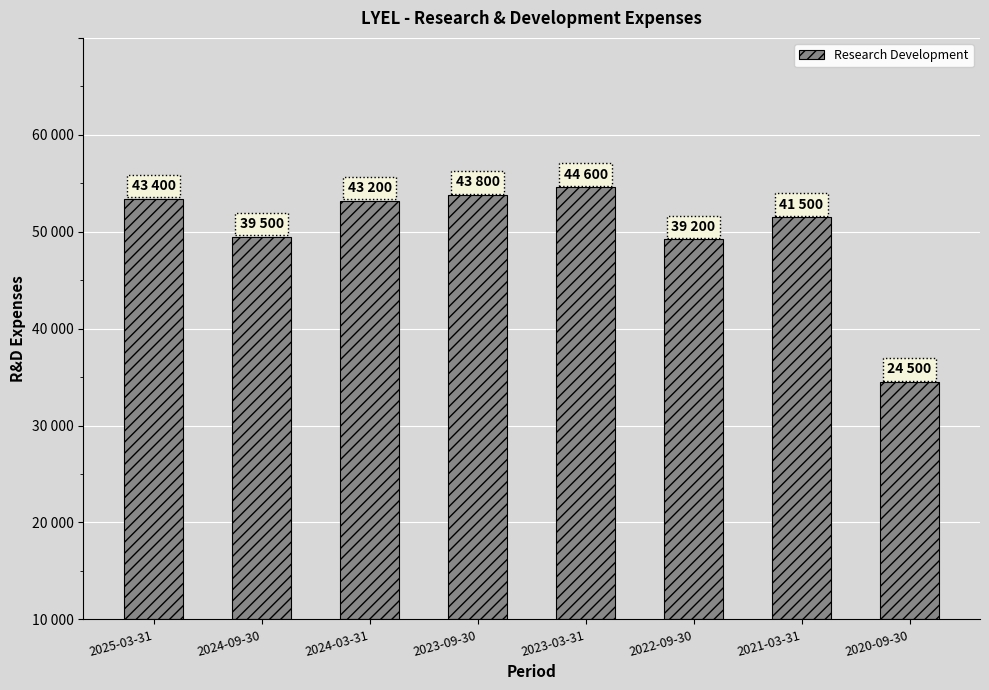

Is it true that the value at 2021-03-31 is 41500?

True